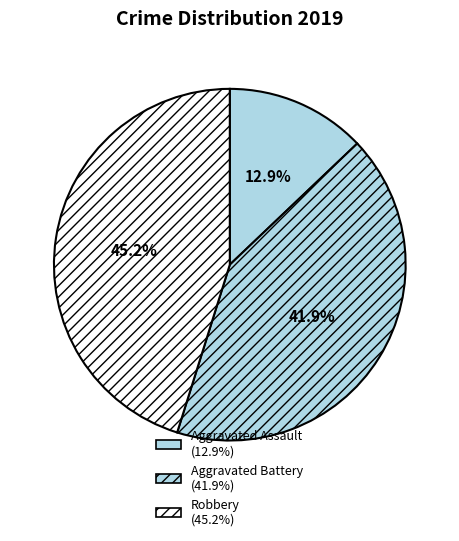

Which category has the smallest portion of the pie?

Aggravated Assault